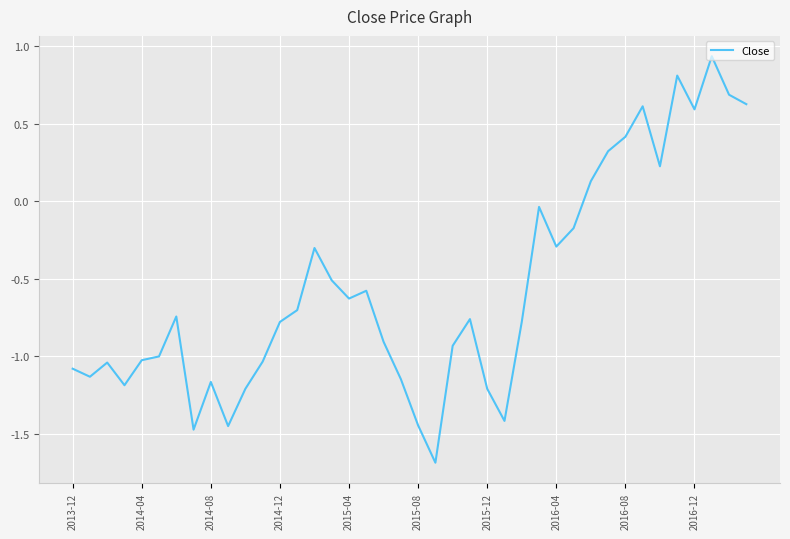

What is the minimum value shown in the chart?

-1.7